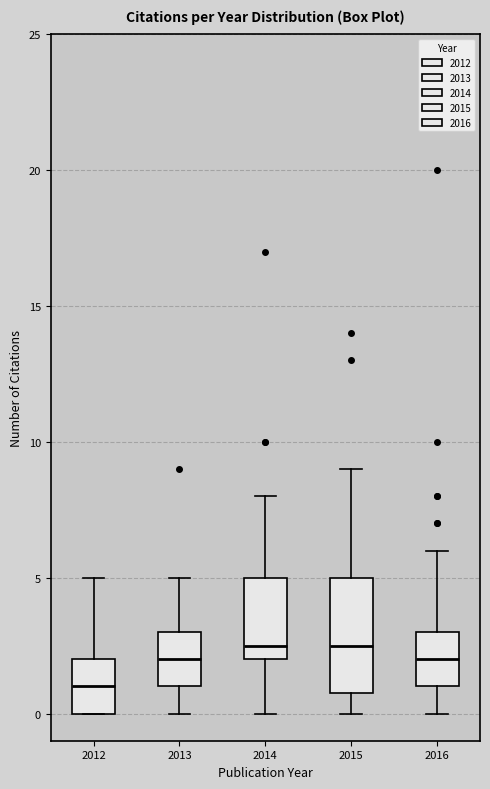

Where does the upper whisker of the box at x = 2015 end on the y-axis? The values are not printed on the chart, so give them approximately, as read against the axis.

9.0